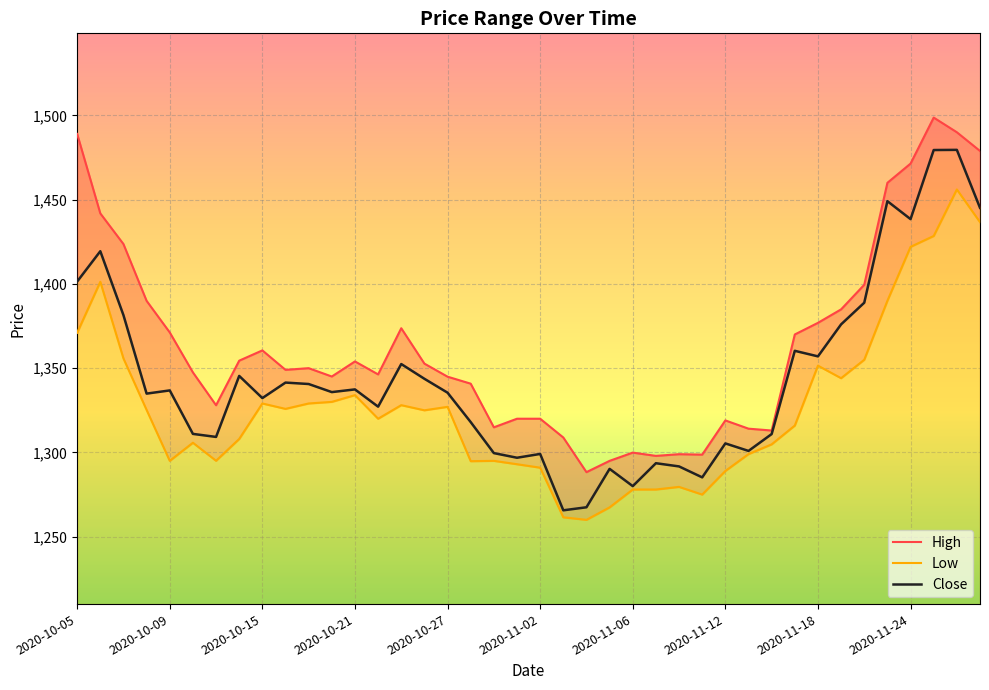

Which label corresponds to the smallest value in the chart?

2020-11-04